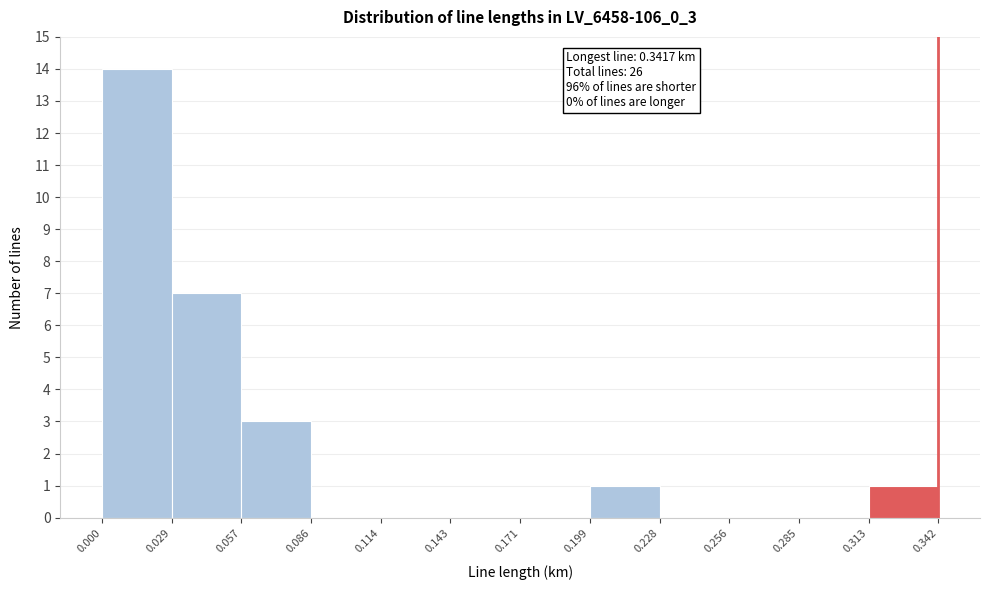

Which range on the x-axis has the tallest bar?

0.000 to 0.029